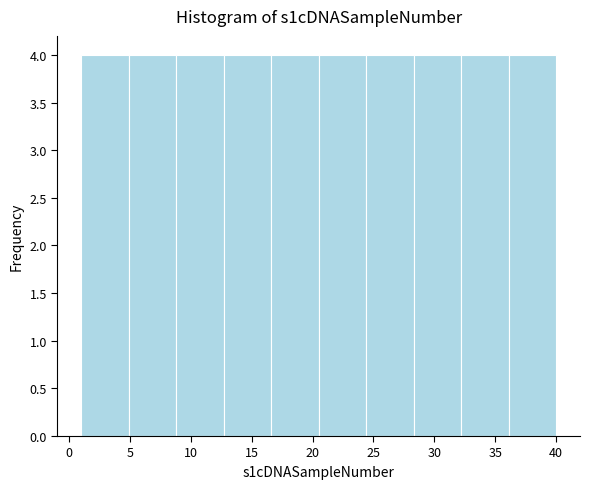

Reading left to right, transcribe this chart: for each bar, give the range it covers on the x-axis and its height. Neither the bar edges nor the heights are printed on the chart, so give them approximately, as read against the axes.

1.0 to 4.9: 4
4.9 to 8.8: 4
8.8 to 12.7: 4
12.7 to 16.6: 4
16.6 to 20.5: 4
20.5 to 24.4: 4
24.4 to 28.3: 4
28.3 to 32.2: 4
32.2 to 36.1: 4
36.1 to 40.0: 4